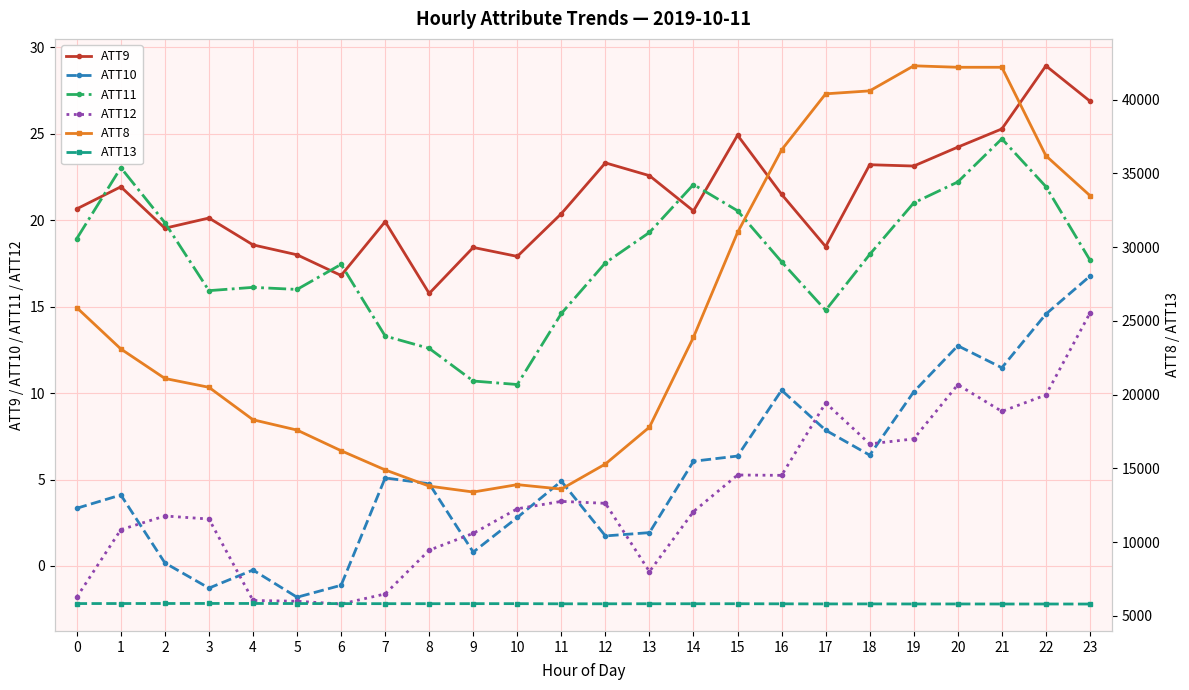

How many categories are shown in the chart?

24